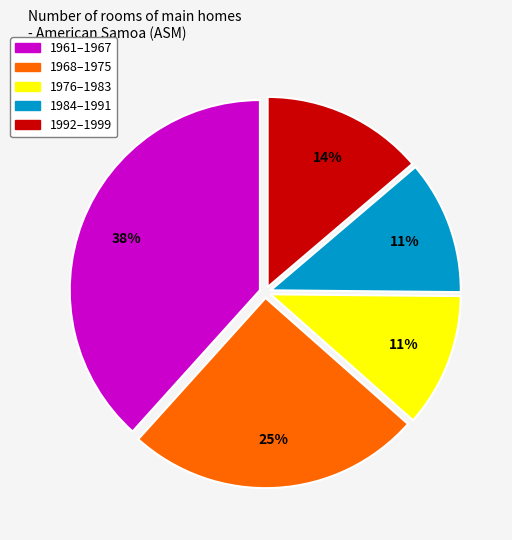

Does any single category account for the majority?

No